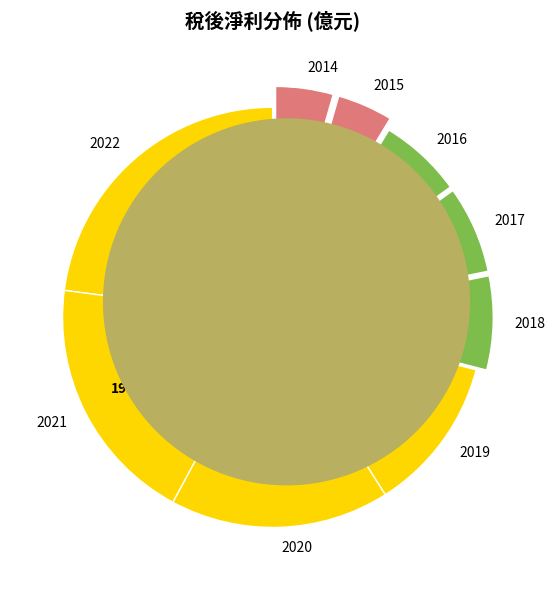

How many slices are in this pie chart?

9